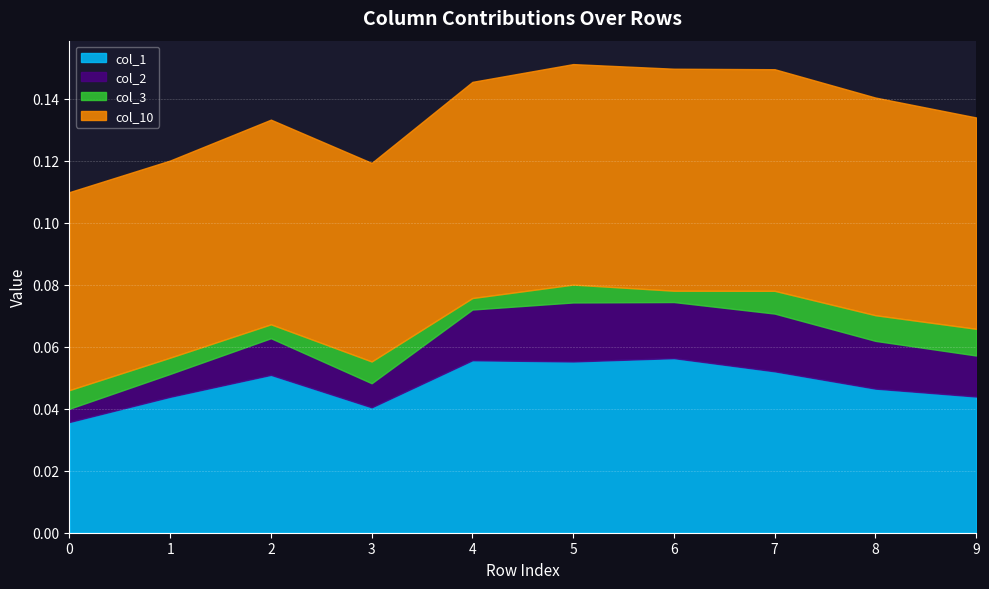

True or false: col_2 and col_10 cross at least once.

False